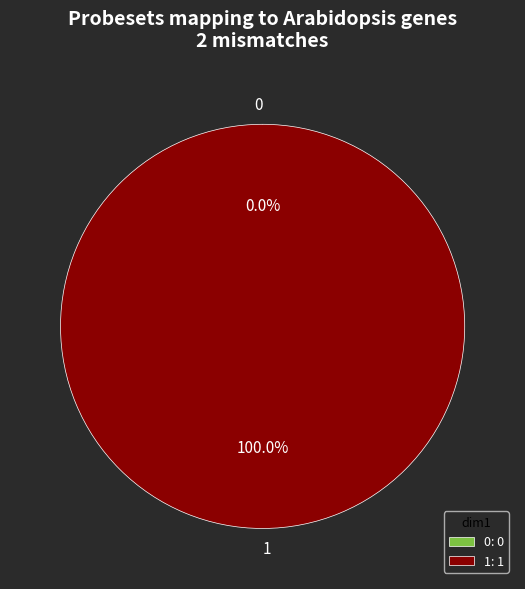

Which has a higher value, 0 or 1?

1